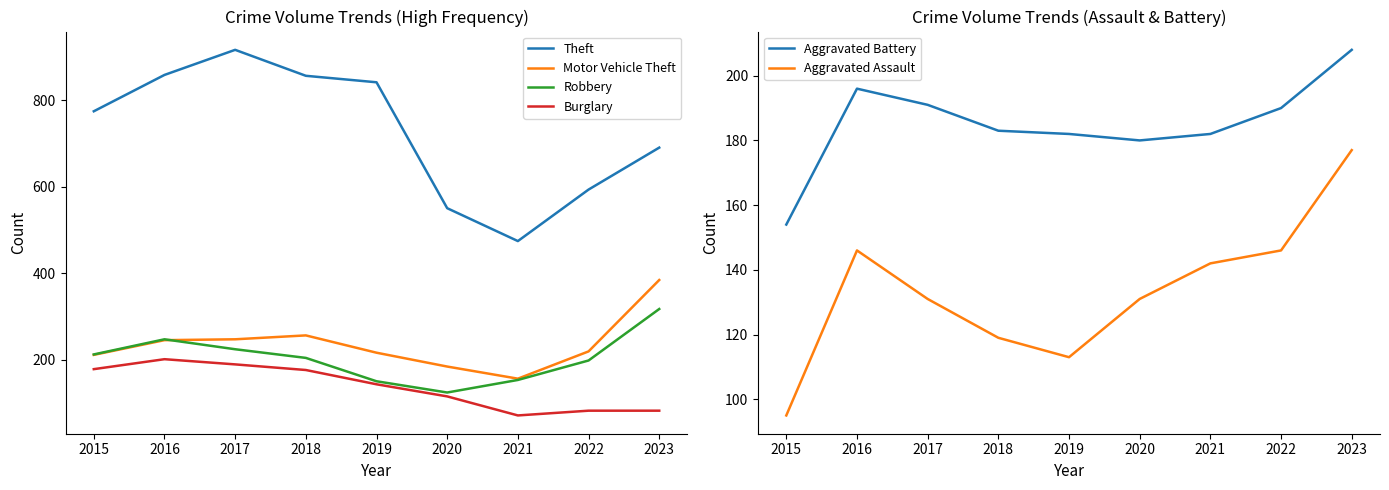

How many data points in Aggravated Assault are less than 131?

3